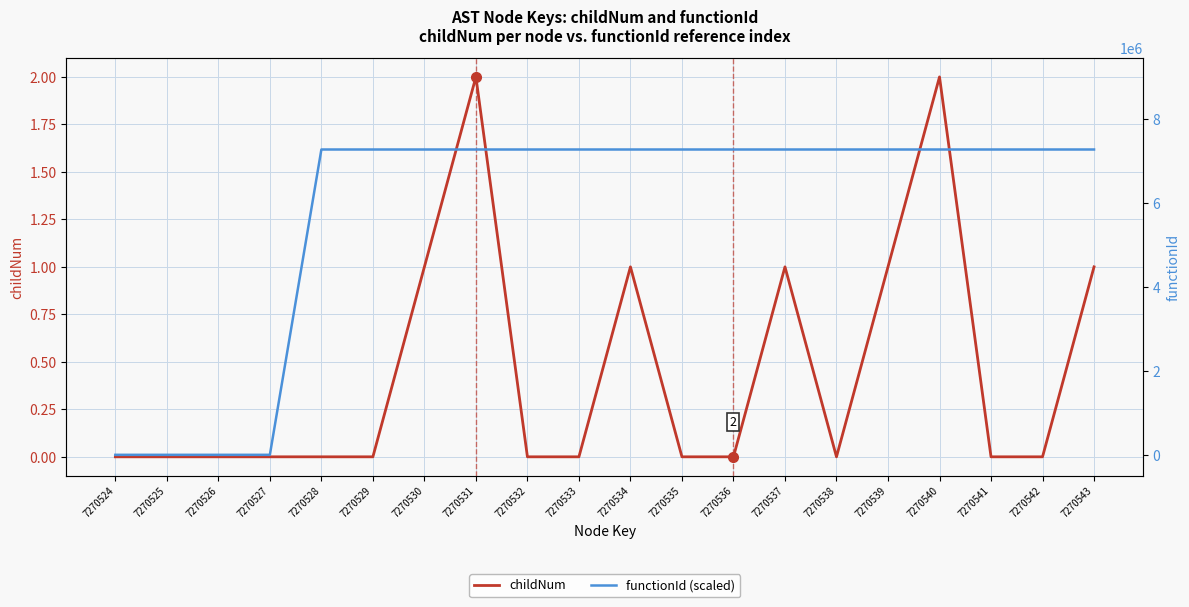

Count the number of data series in this chart.

2